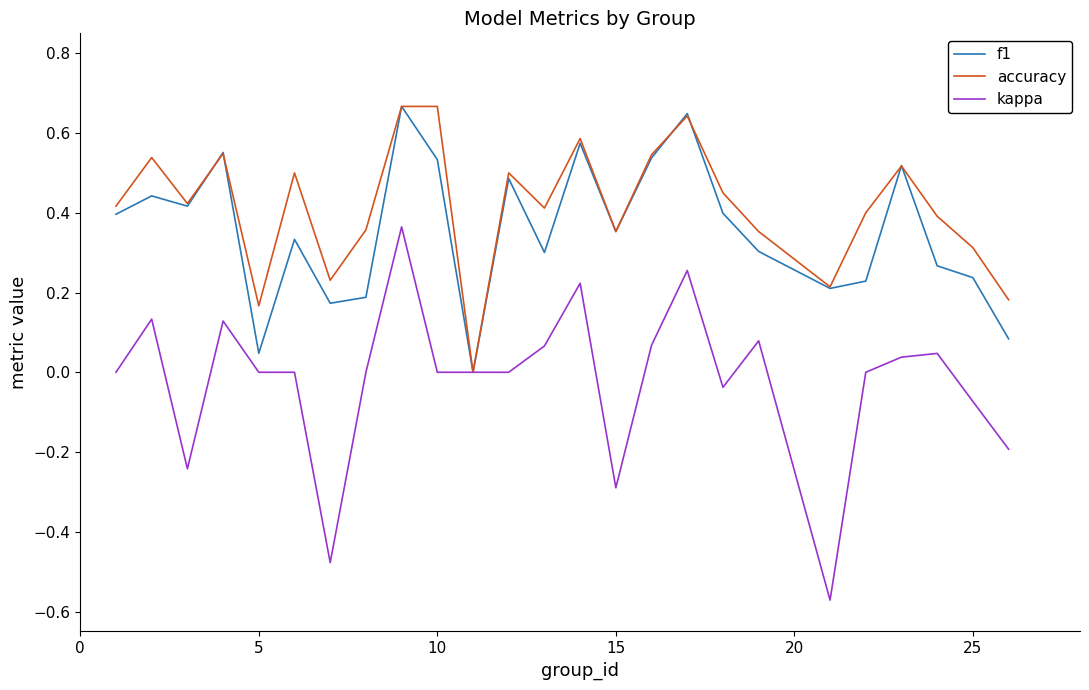

Which series has the widest spread of values?

kappa